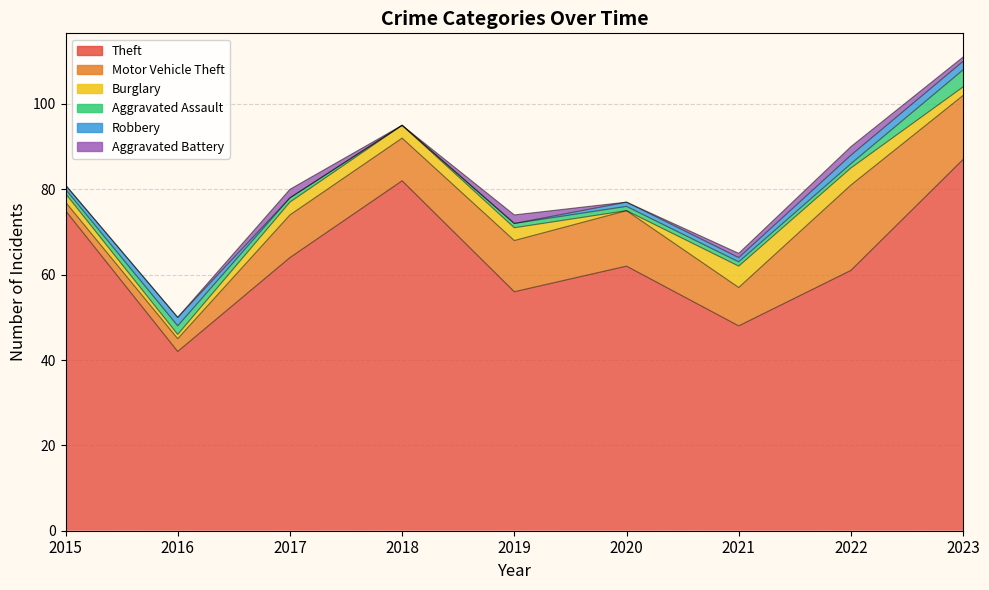

Does the chart have visible grid lines?

Yes